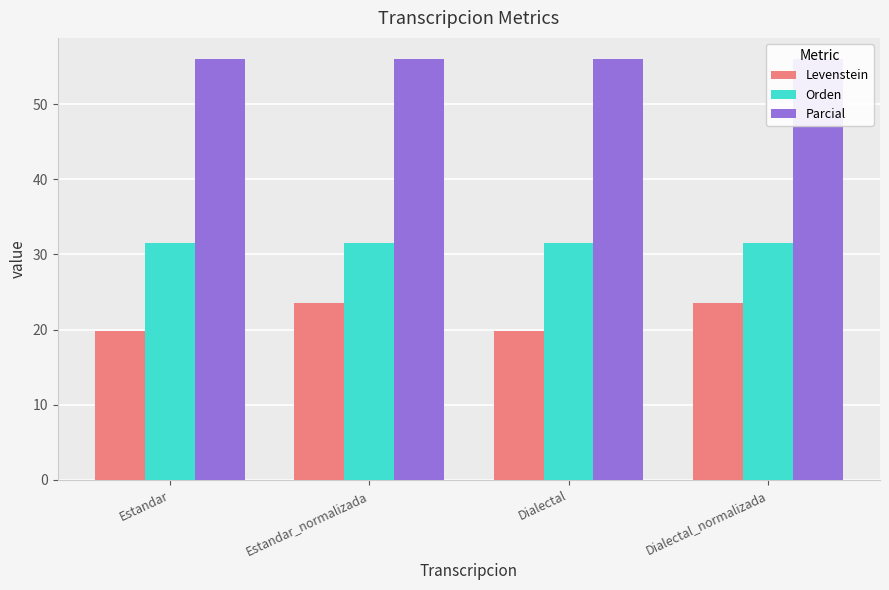

Reading left to right, extract all data points from this chart.

Levenstein: Estandar=19.8	Estandar_normalizada=23.6	Dialectal=19.8	Dialectal_normalizada=23.6
Orden: Estandar=31.5	Estandar_normalizada=31.5	Dialectal=31.5	Dialectal_normalizada=31.5
Parcial: Estandar=56.0	Estandar_normalizada=56.0	Dialectal=56.0	Dialectal_normalizada=56.0